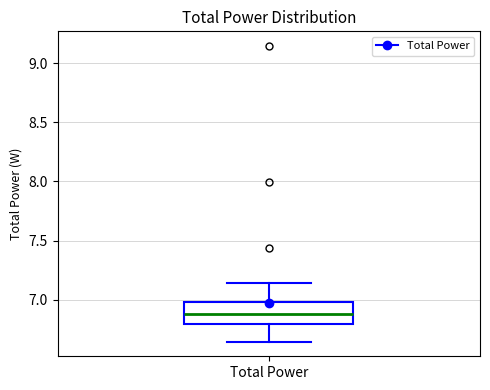

Where does the median line of the box for Total Power sit on the y-axis? The values are not printed on the chart, so give them approximately, as read against the axis.

6.90